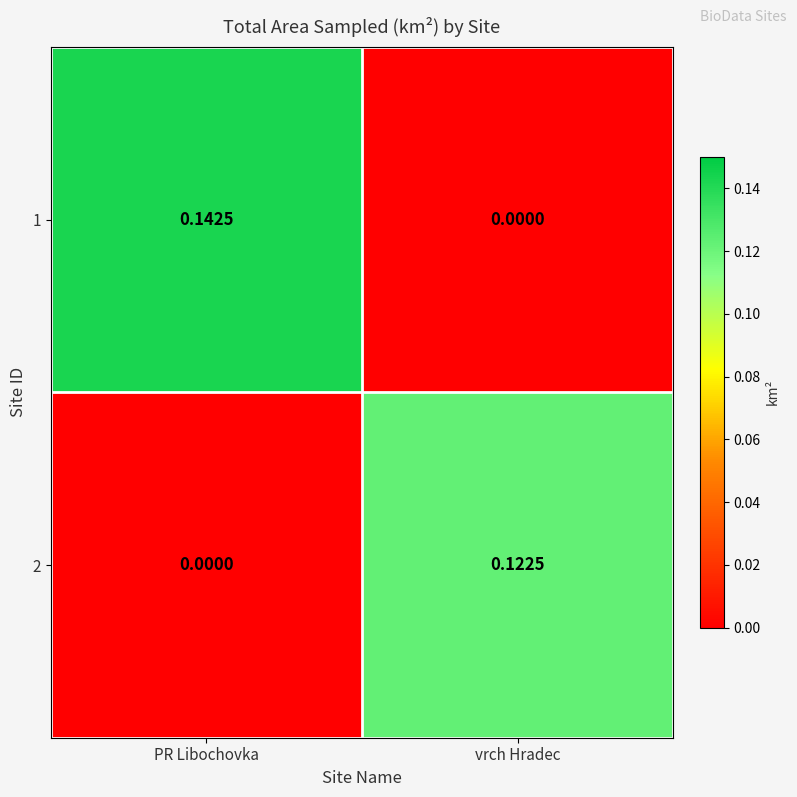

Which series has the largest total across all categories?

1